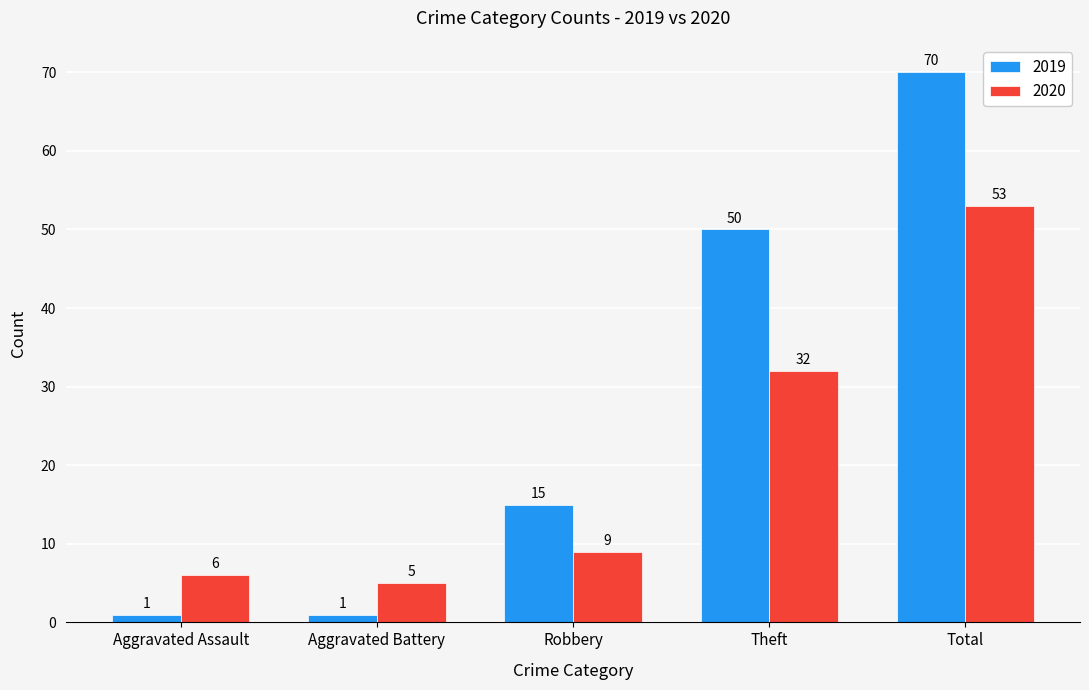

What is the value of the 2020 bar at the 4th from the left?

32